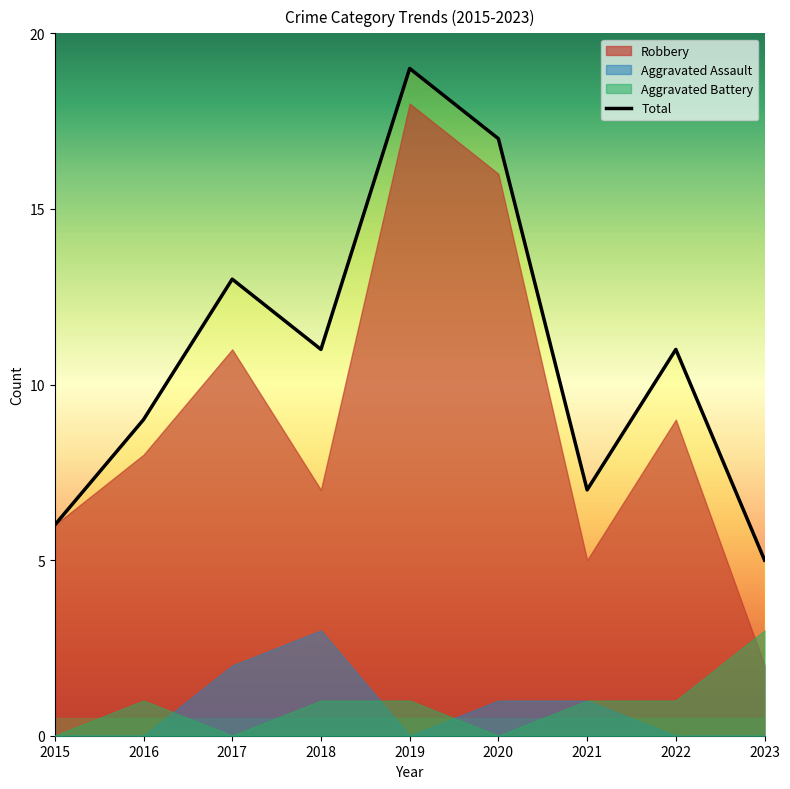

What is the maximum value shown in the chart?

19